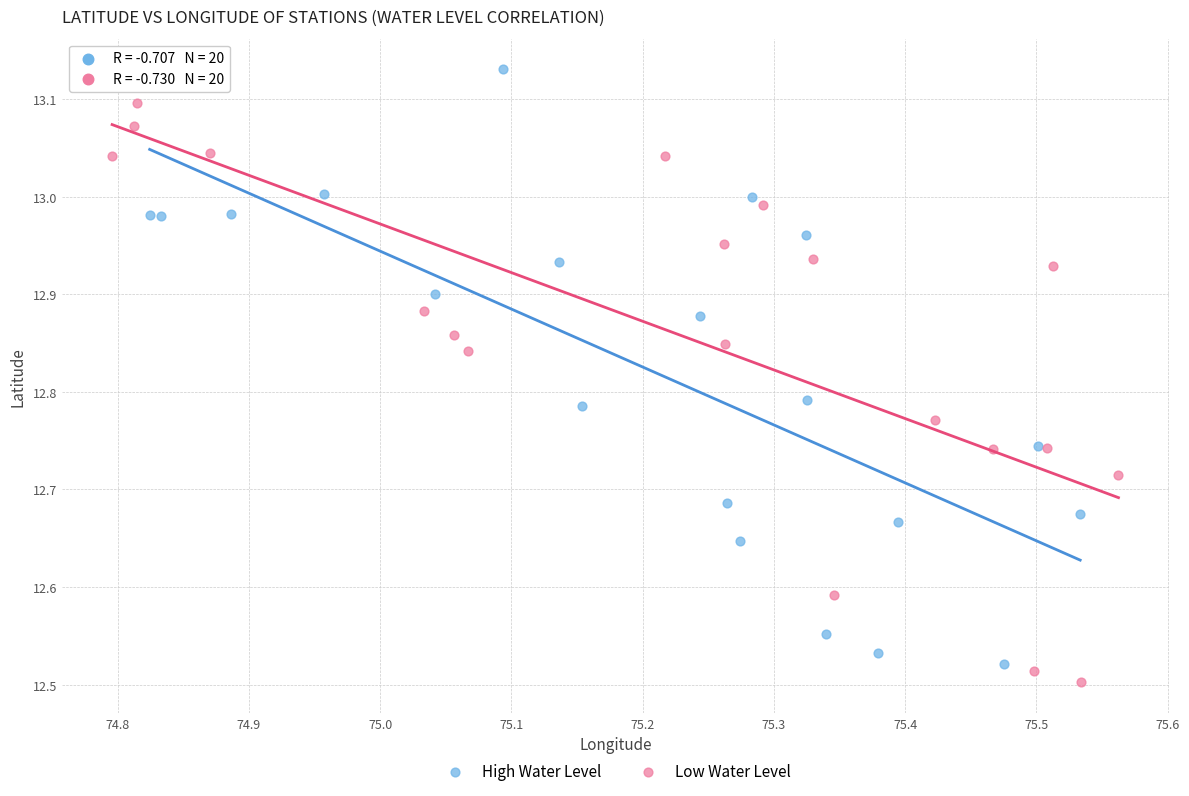

Which series contains the highest Y value?

High Water Level